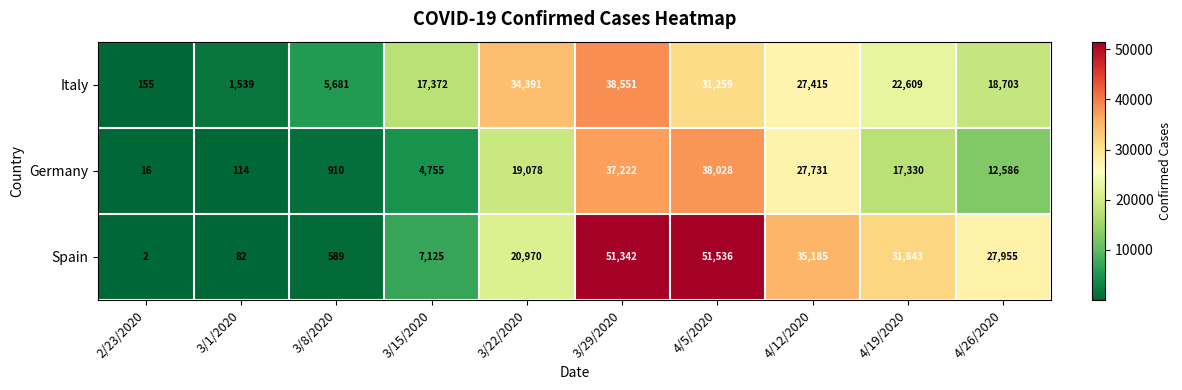

List the series in order of their overall mean, lowest first.

Germany, Italy, Spain